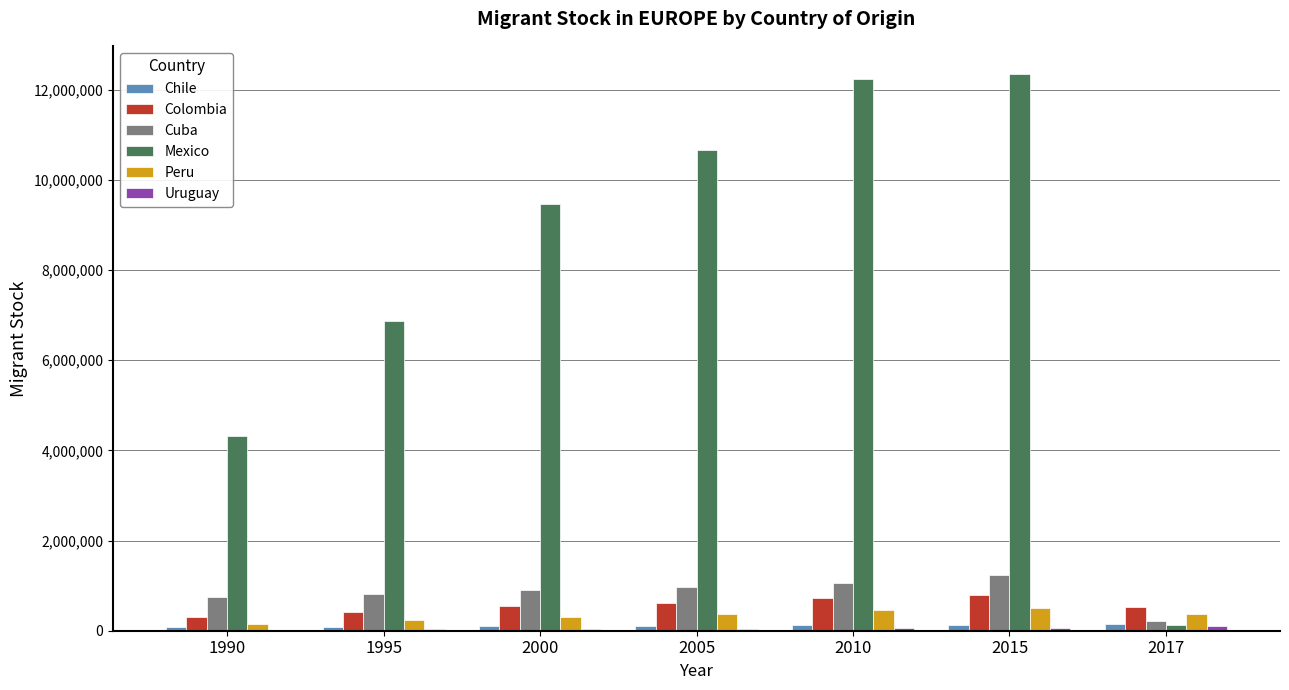

What is the sum of all Mexico values?

56012754